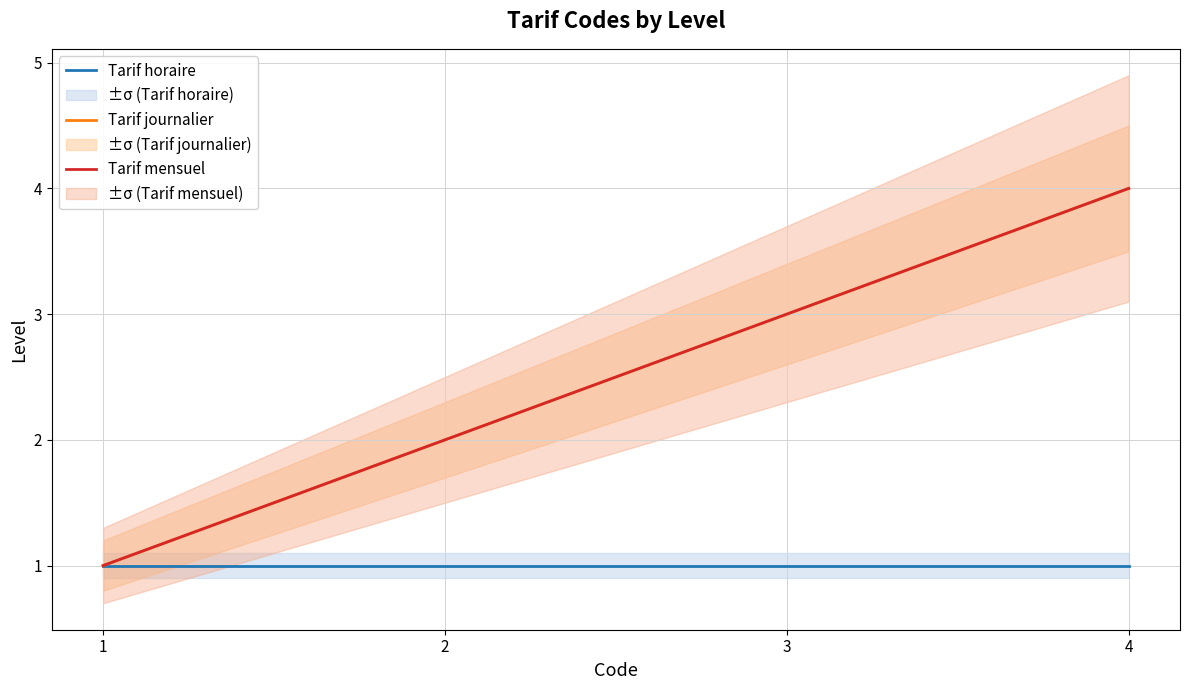

What is the difference between the maximum and minimum values in the Tarif journalier series?

3